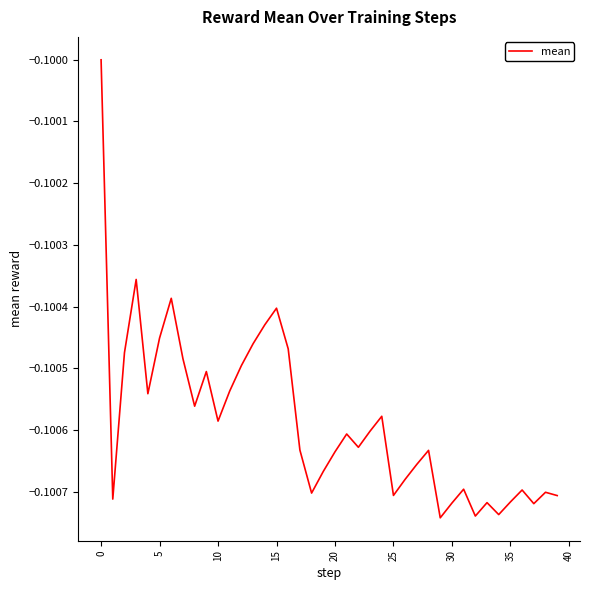

What is the sum of all values?

-4.0